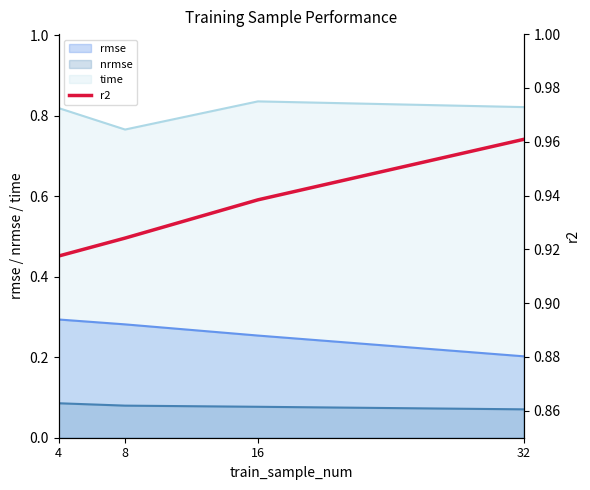

True or false: rmse and time cross at least once.

False